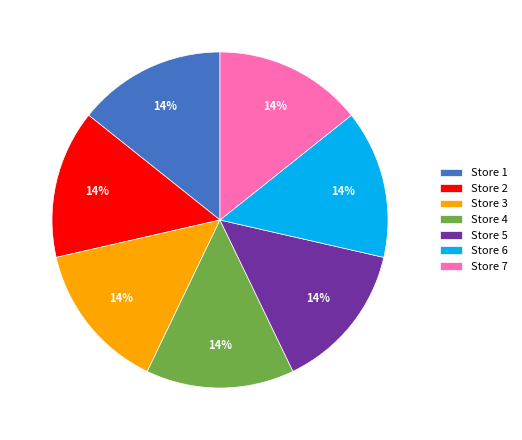

How many slices are in this pie chart?

7